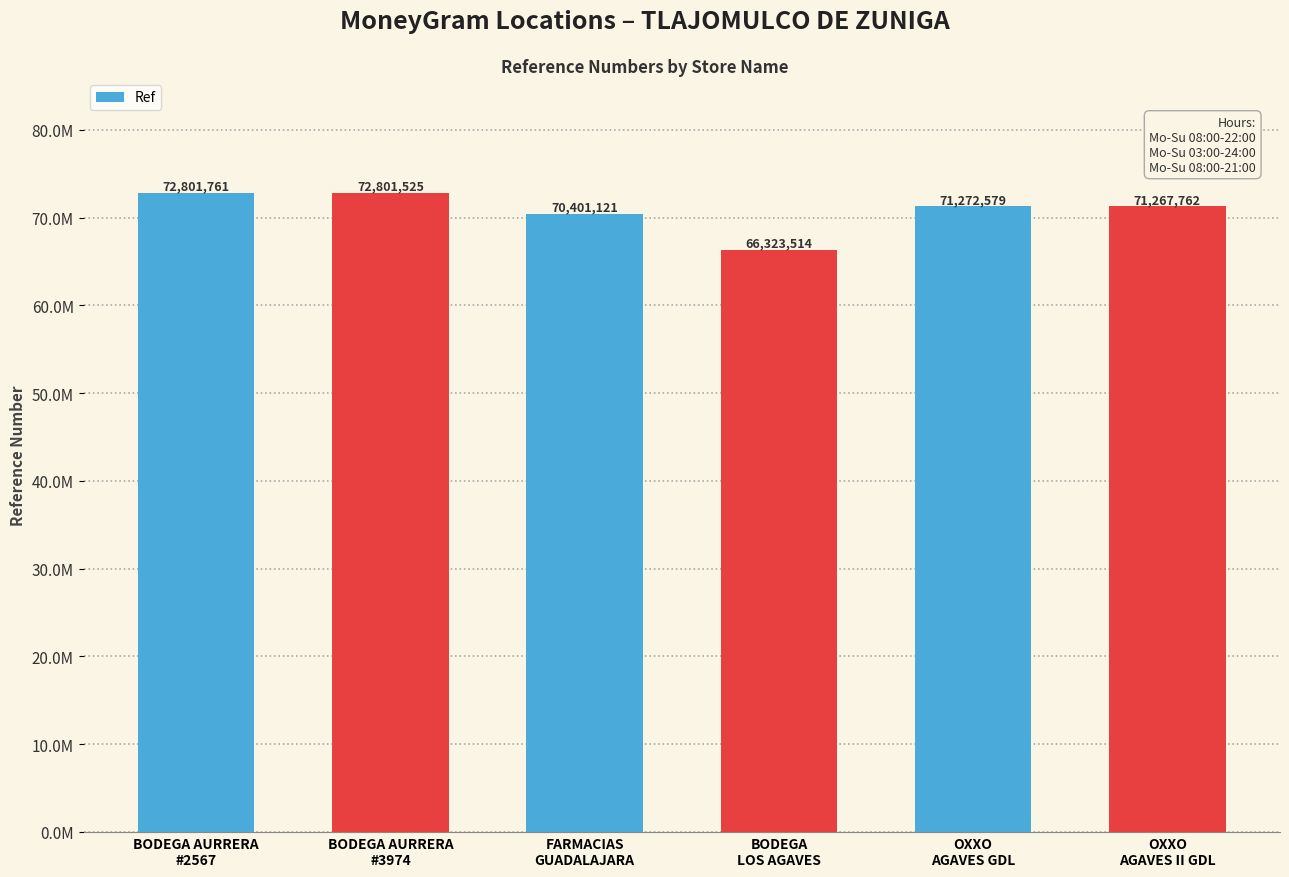

Reading left to right, what are all the values shown in this chart?

BODEGA AURRERA
#2567=72801761	BODEGA AURRERA
#3974=72801525	FARMACIAS
GUADALAJARA=70401121	BODEGA
LOS AGAVES=66323514	OXXO
AGAVES GDL=71272579	OXXO
AGAVES II GDL=71267762